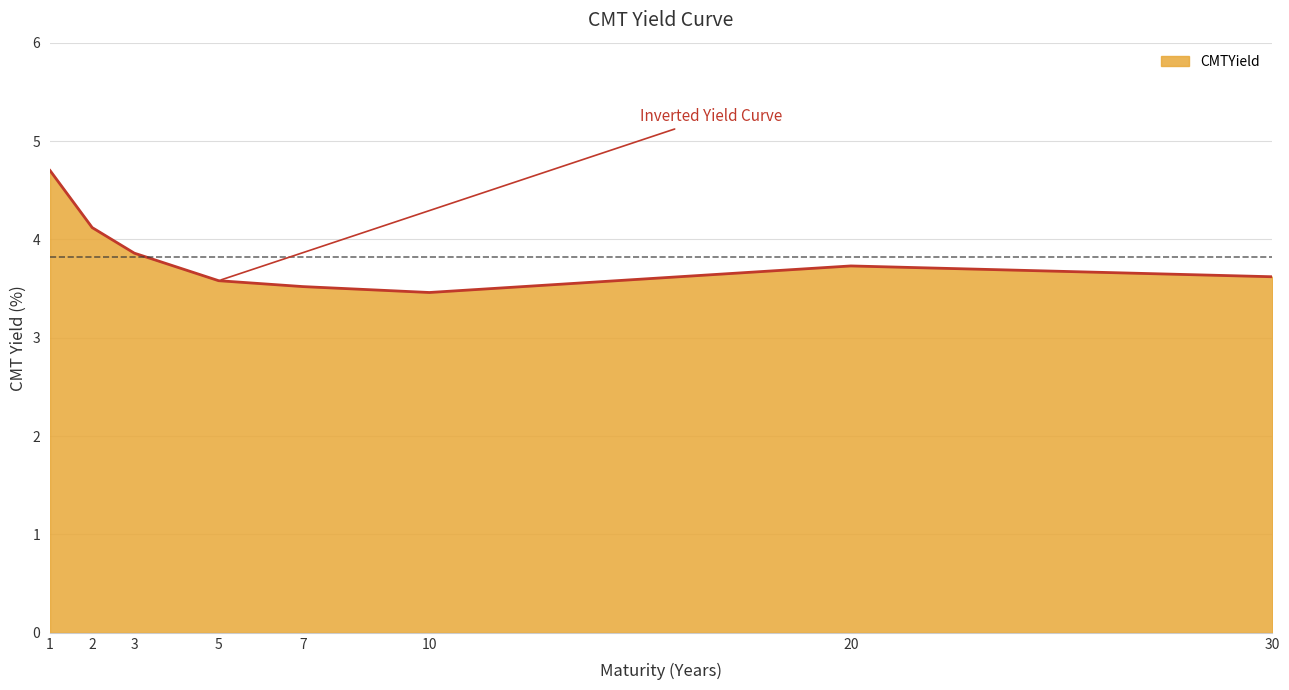

Between 10 and 2, which is larger?

2